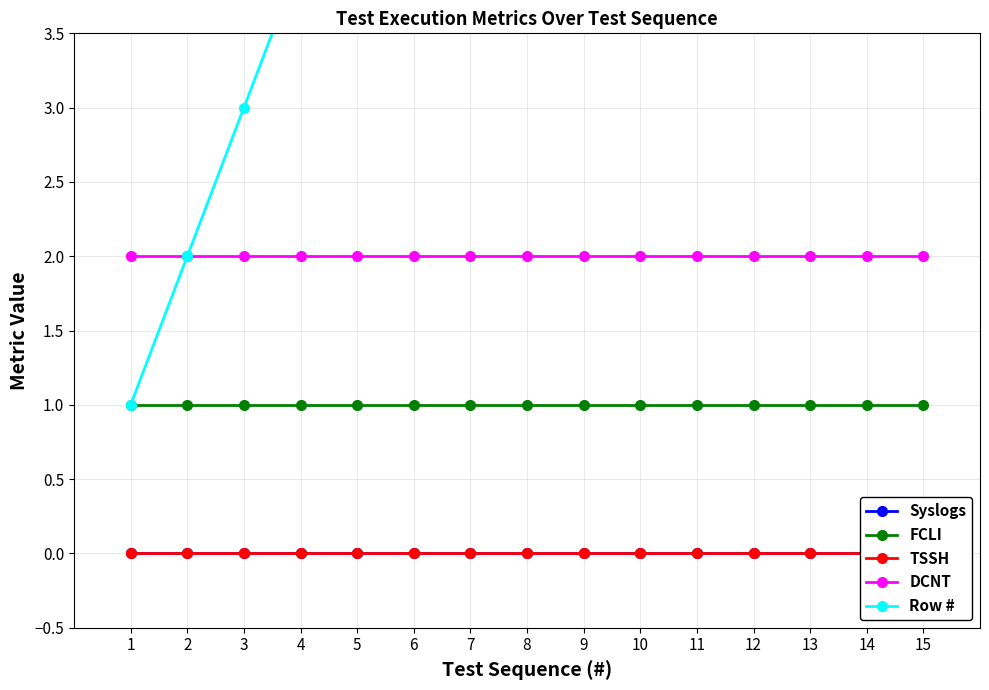

How many values in the Row # series are below 8?

7